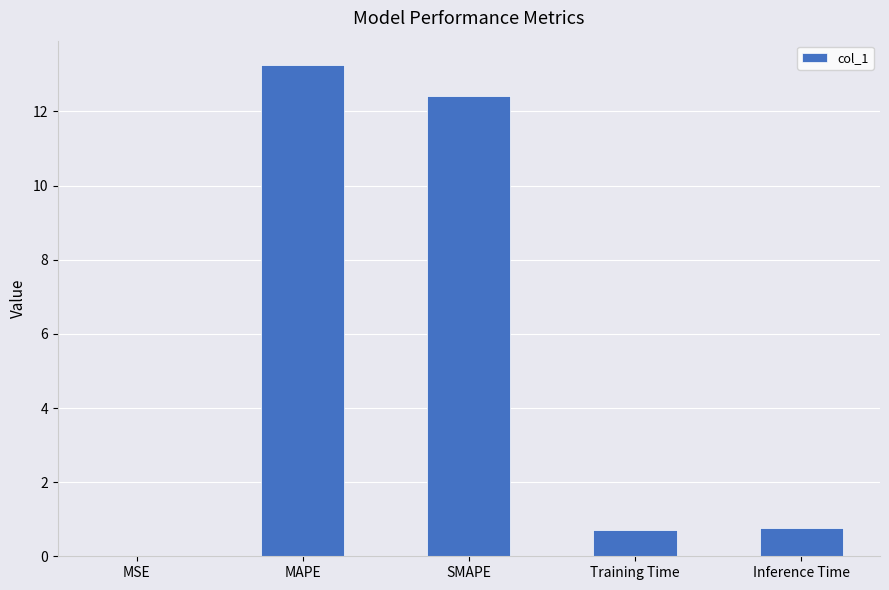

What is the average value?

5.4